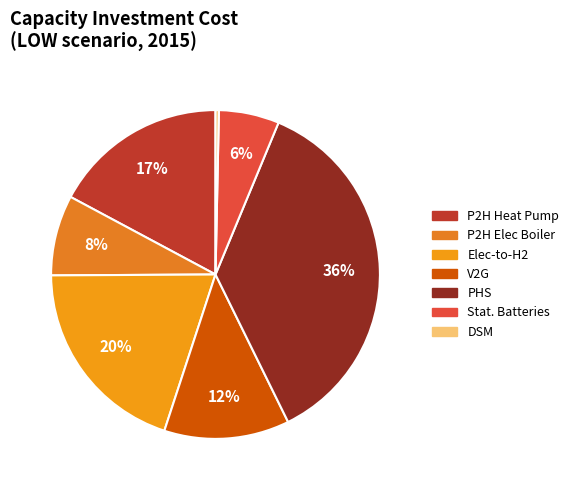

Rank the categories by value from lowest to highest.

PRODEM_DSM, PROSTO_STATIONARY_BATTERIES, PROSUP_P2H_electric_boiler, PROSTO_V2G, PROSUP_P2H_heat_pump, PROSUP_elec_2_hydrogen, PROSTO_PHS